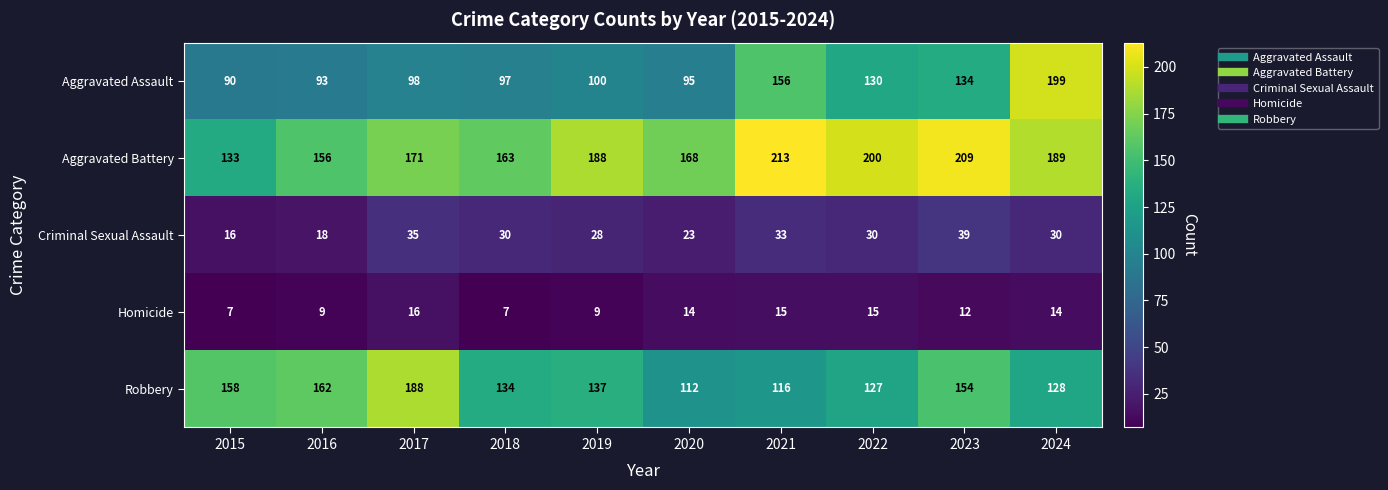

What is the total value across all series at 2018?

431